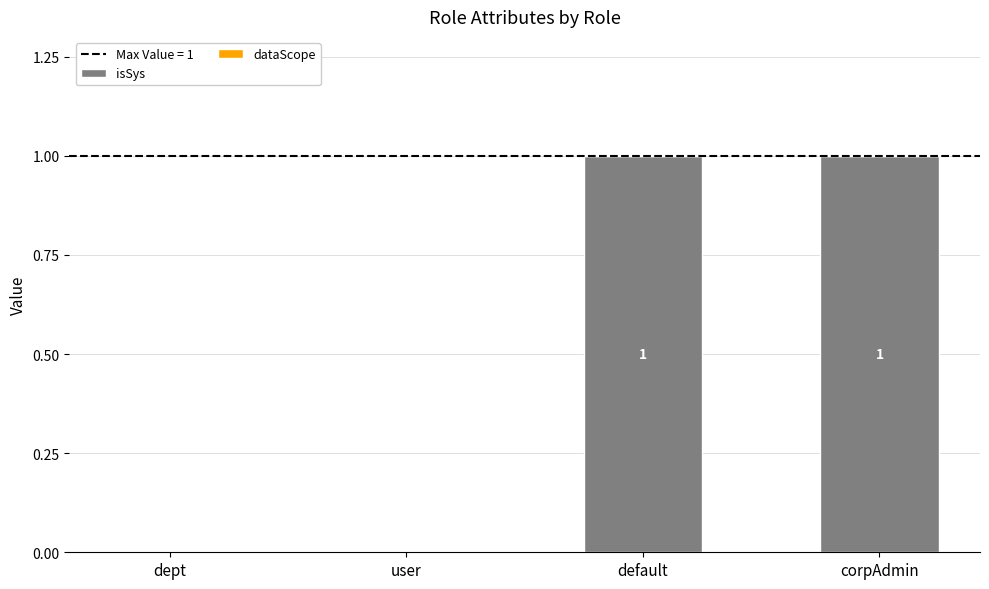

Between default and user, which is larger?

default